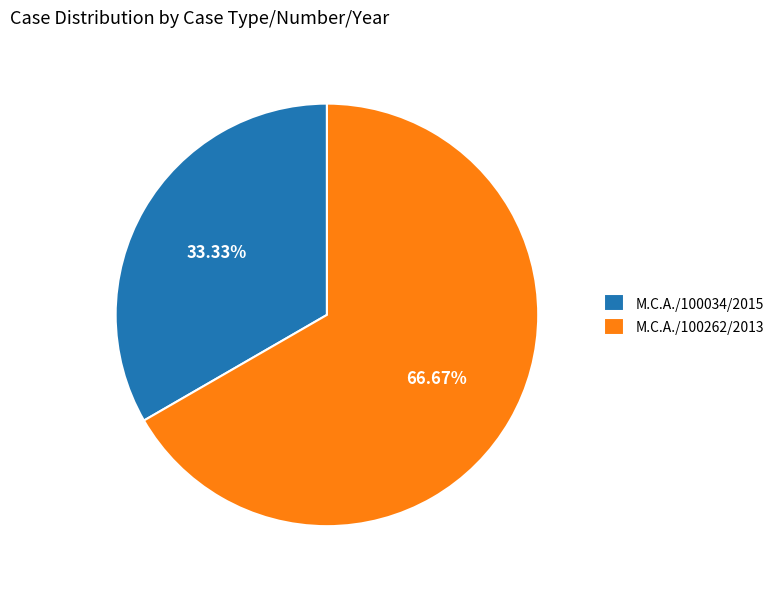

Which has a higher value, M.C.A./100262/2013 or M.C.A./100034/2015?

M.C.A./100262/2013